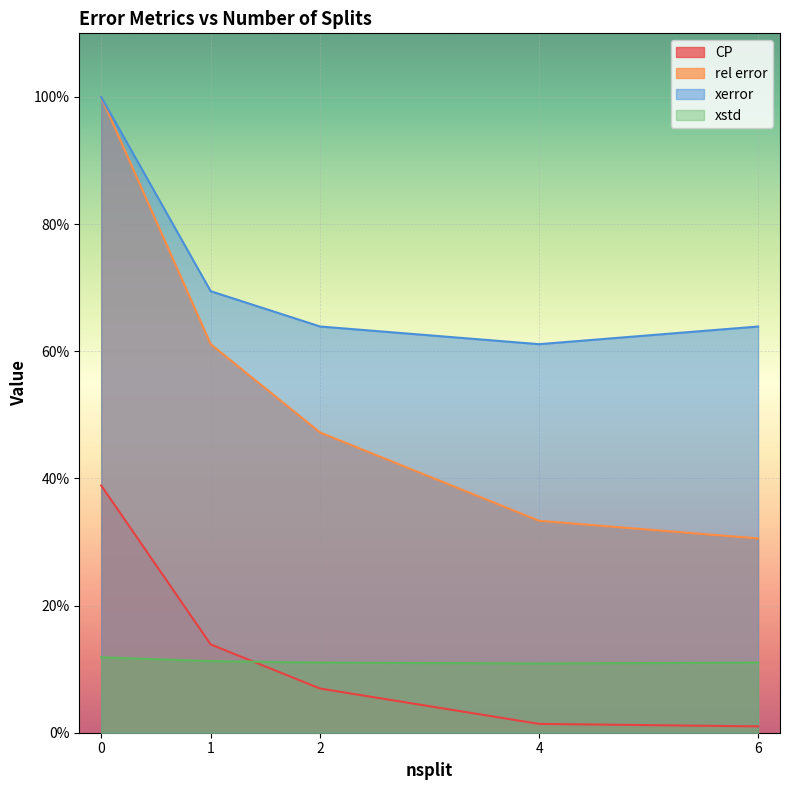

At 1, list the series in order from largest to smallest.

xerror, rel error, CP, xstd